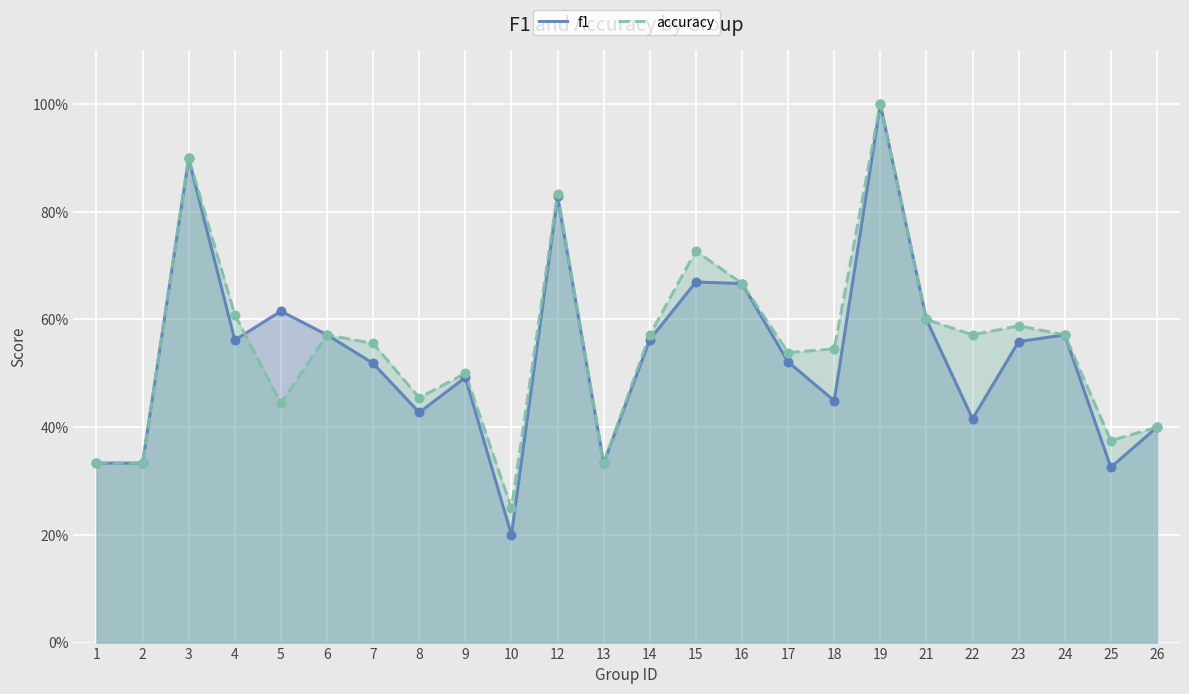

Which series reaches the maximum Y coordinate?

f1